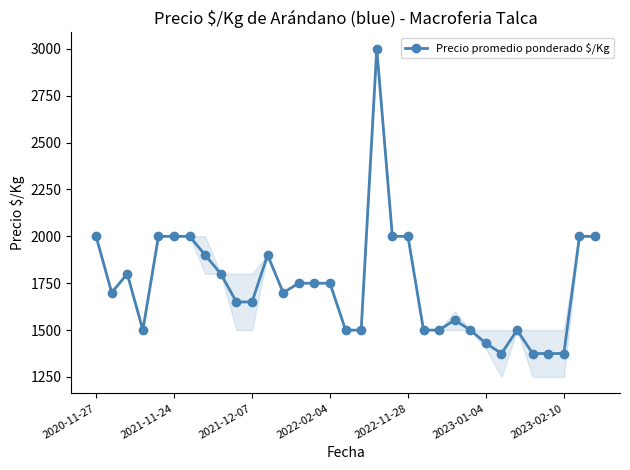

What is the value of the 25th point from the left?

1500